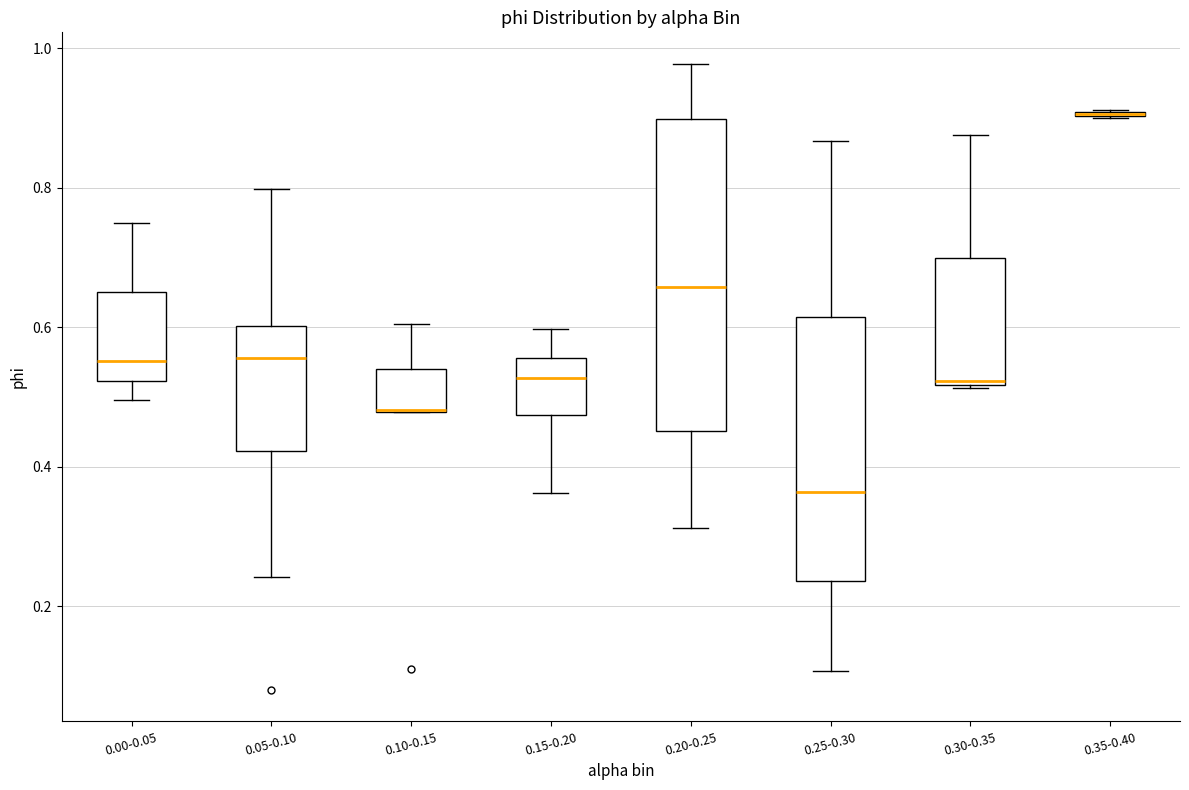

Reading left to right, transcribe this box plot: for each box, give where its median line is, the range the box spans, and where its two whiskers end, as read against the y-axis. The values are not printed on the chart, so give them approximately, as read against the axis.

0.00-0.05: median 0.56, box 0.52 to 0.66, whiskers 0.50 to 0.74
0.05-0.10: median 0.56, box 0.42 to 0.60, whiskers 0.24 to 0.80
0.10-0.15: median 0.48 (drawn on the box's lower edge), box 0.48 to 0.54, whiskers 0.48 to 0.60
0.15-0.20: median 0.52, box 0.48 to 0.56, whiskers 0.36 to 0.60
0.20-0.25: median 0.66, box 0.46 to 0.90, whiskers 0.32 to 0.98
0.25-0.30: median 0.36, box 0.24 to 0.62, whiskers 0.10 to 0.86
0.30-0.35: median 0.52, box 0.52 to 0.70, whiskers 0.52 to 0.88
0.35-0.40: box collapsed to a line at 0.90, whiskers 0.90 to 0.92